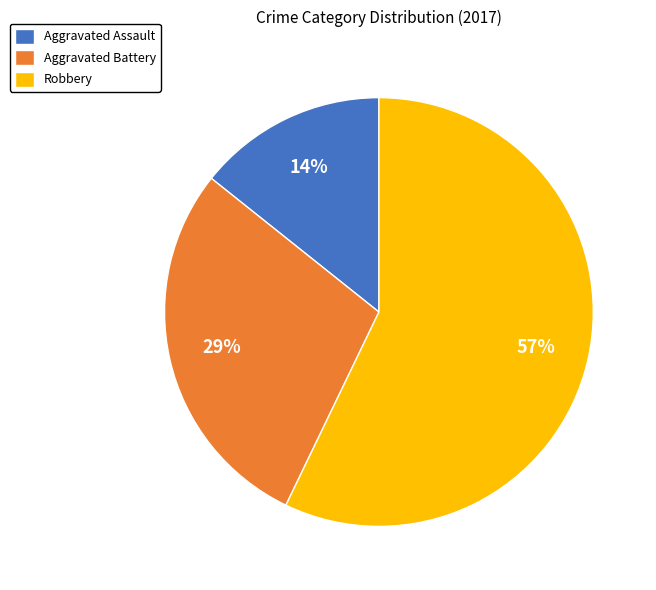

Is it true that Aggravated Assault is 6% of the pie?

False